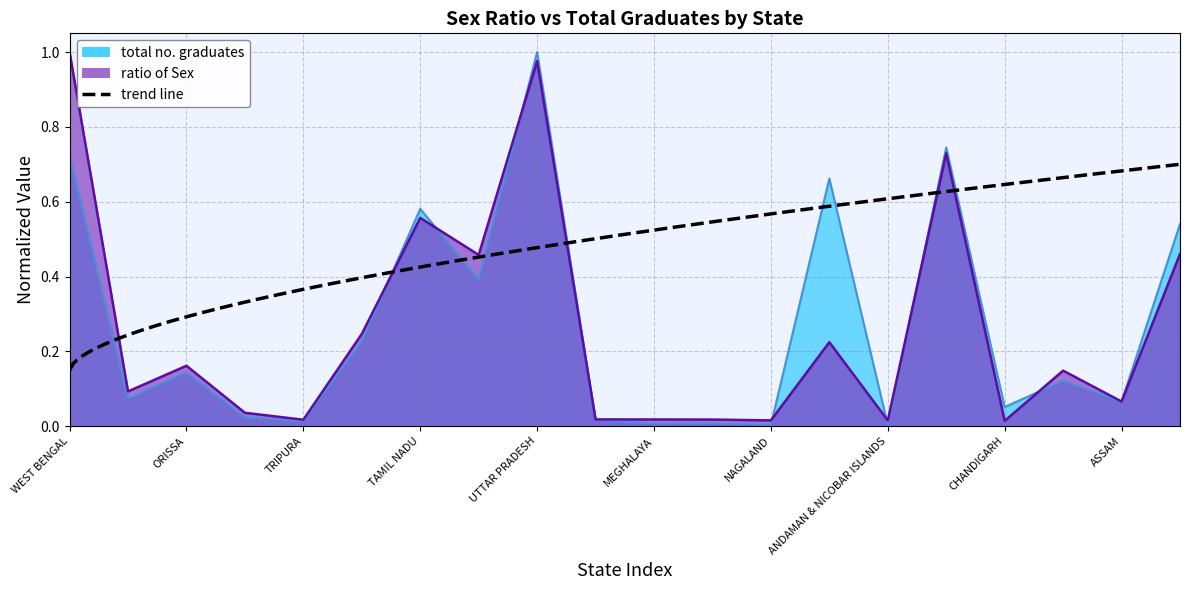

Reading right to left, what are all the values shown in this chart?

ratio of Sex: 0.5	0.1	0.1	0.0	0.7	0.0	0.2	0.0	0.0	0.0	0.0	1.0	0.5	0.6	0.2	0.0	0.0	0.2	0.1	1.0
total no. graduates: 0.5	0.1	0.1	0.1	0.7	0.0	0.7	0.0	0.0	0.0	0.0	1.0	0.4	0.6	0.2	0.0	0.0	0.1	0.1	0.7